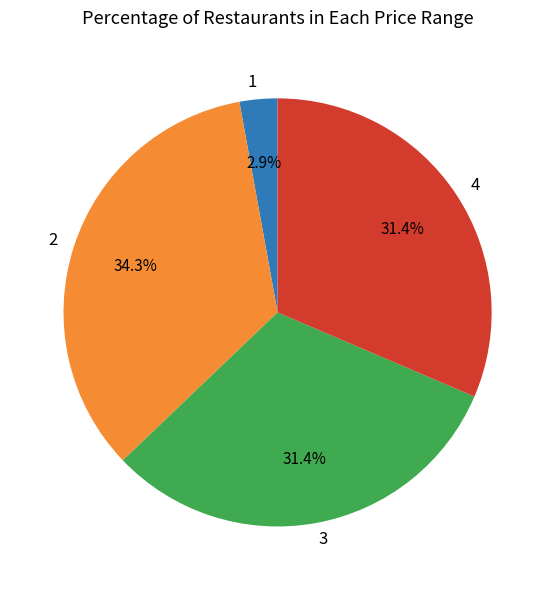

What is the largest slice in the pie chart?

2